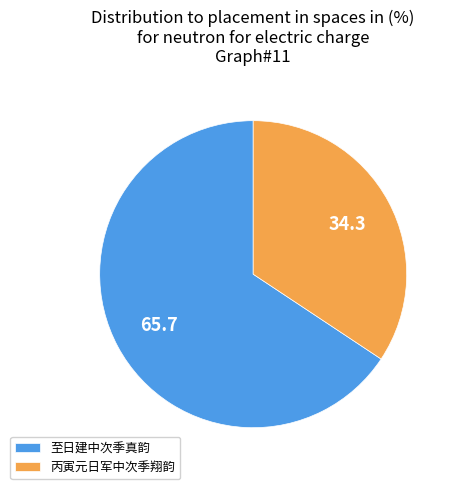

Which category accounts for the majority?

至日建中次季真韵